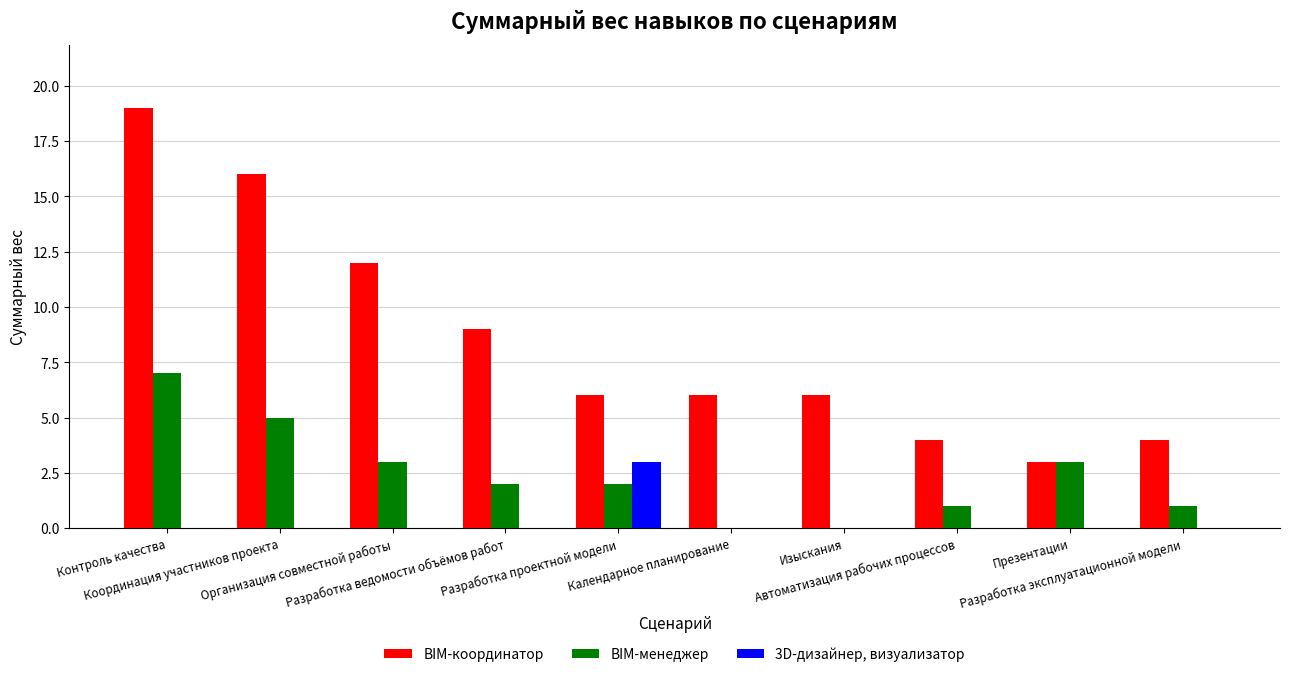

Count the number of categories in the chart.

10